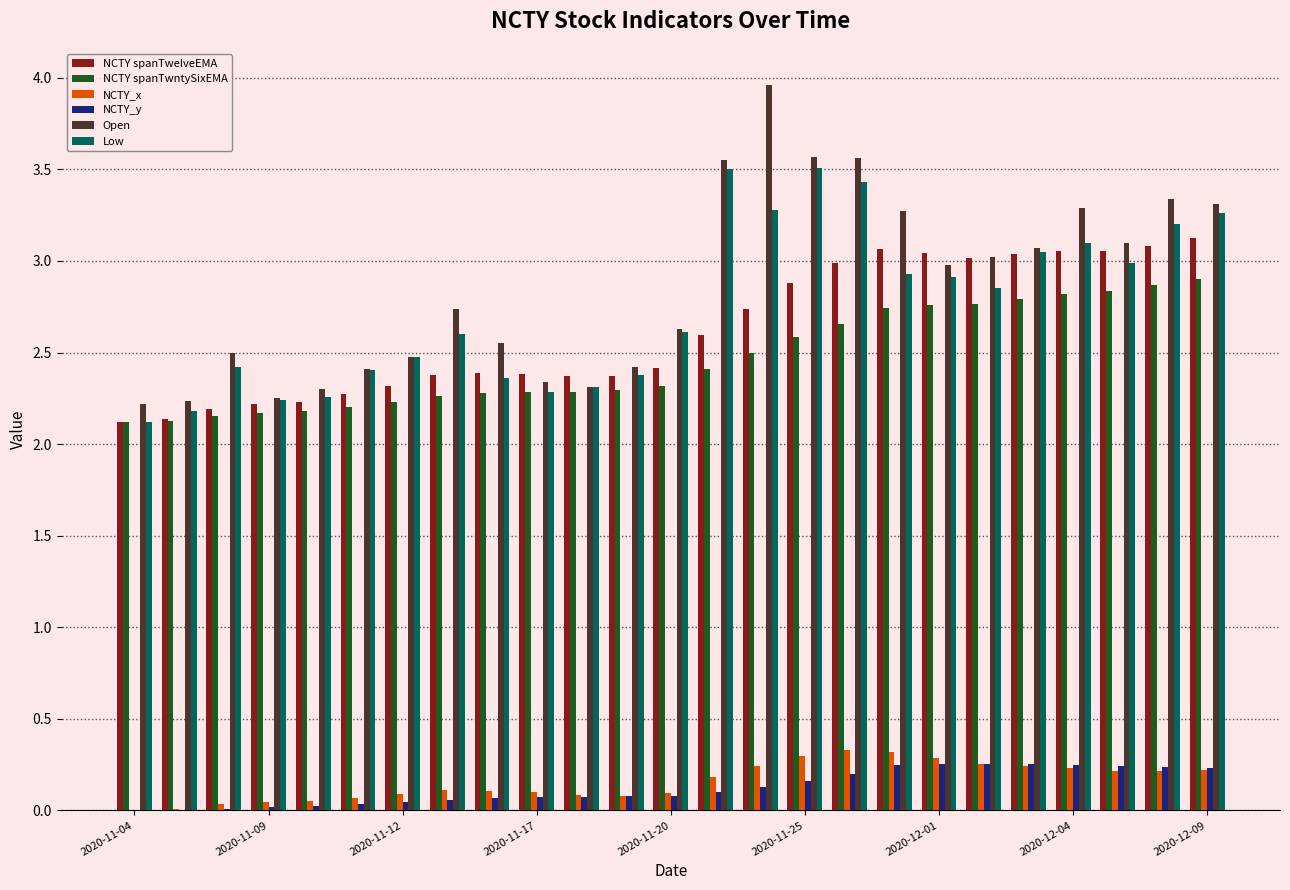

What is the sum of all NCTY_x values?

3.9